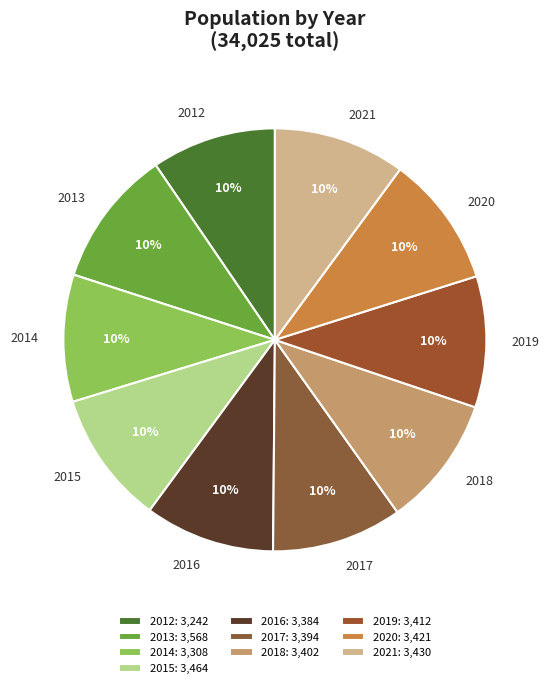

What percentage is the 2019 slice, to the nearest percent?

10%